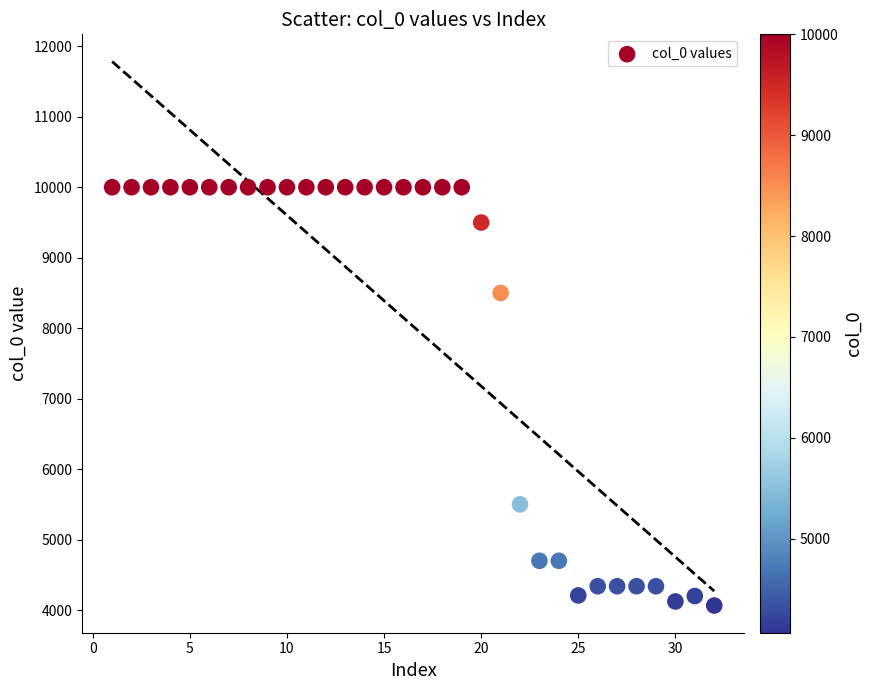

What is the range of Y values (max minus min)?

5934.1